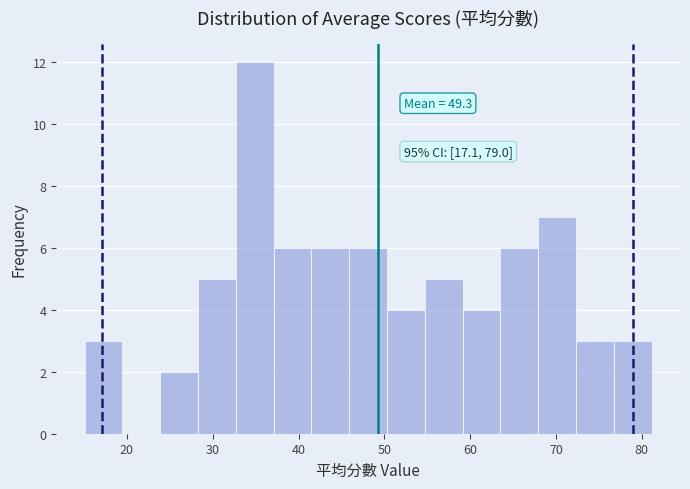

Which range on the x-axis has the tallest bar?

33 to 37